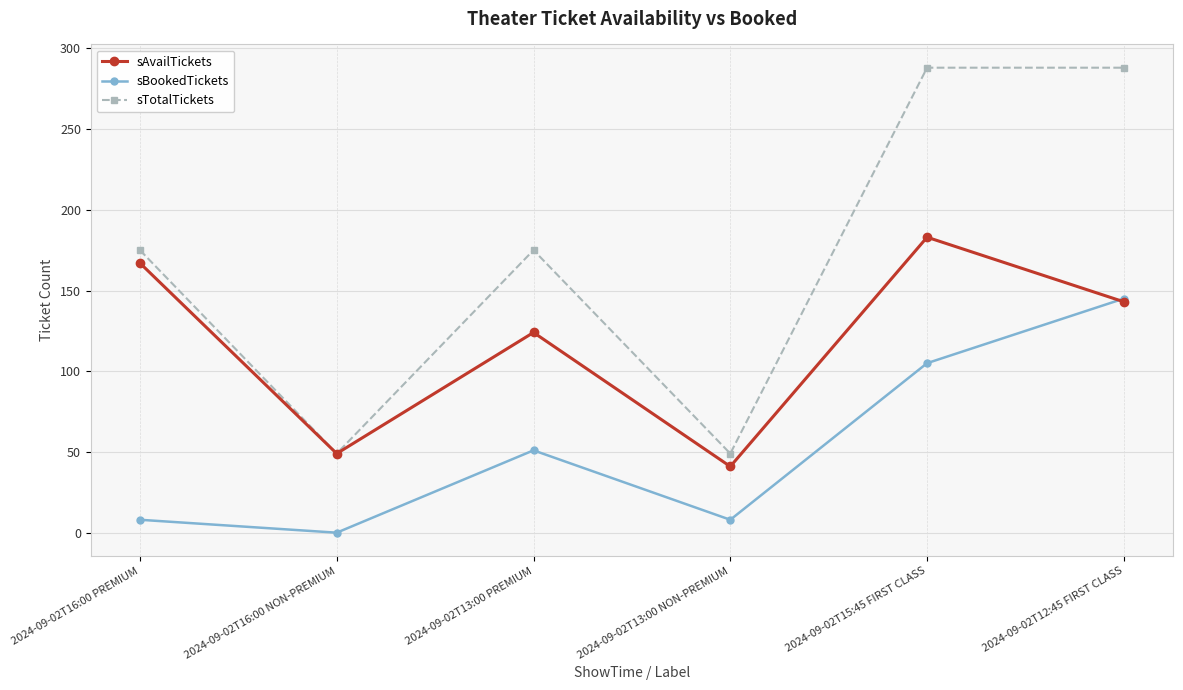

What is the label of the 3rd point from the right?

2024-09-02T13:00 NON-PREMIUM